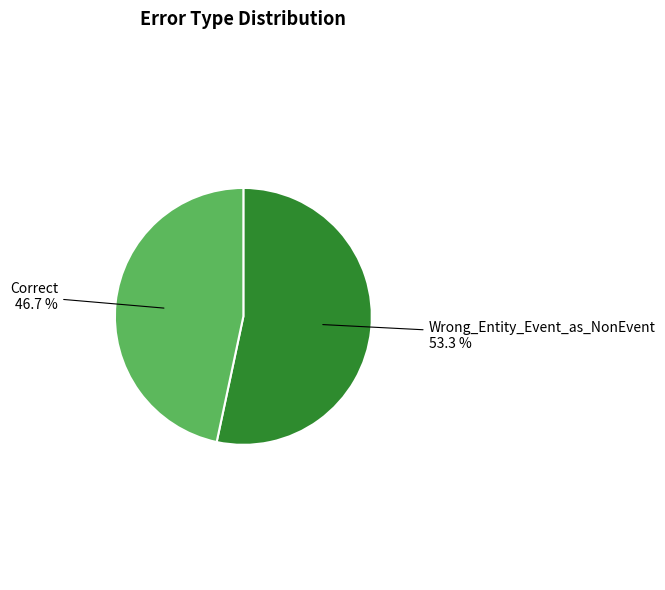

Does Correct represent more than half of the total?

No